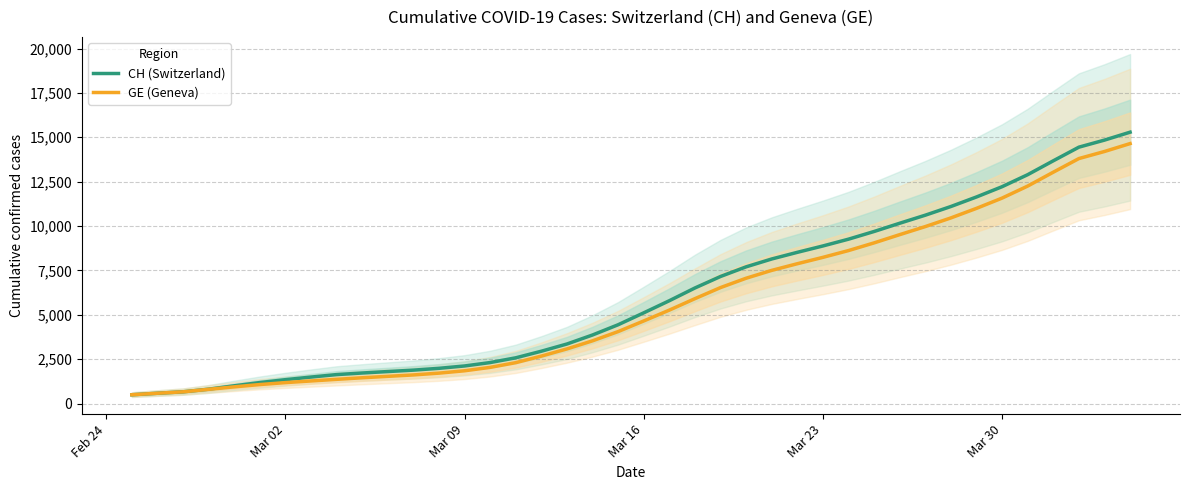

Is the value of CH (Switzerland) at Mar 30 greater than the value of GE (Geneva) at Mar 30?

Yes